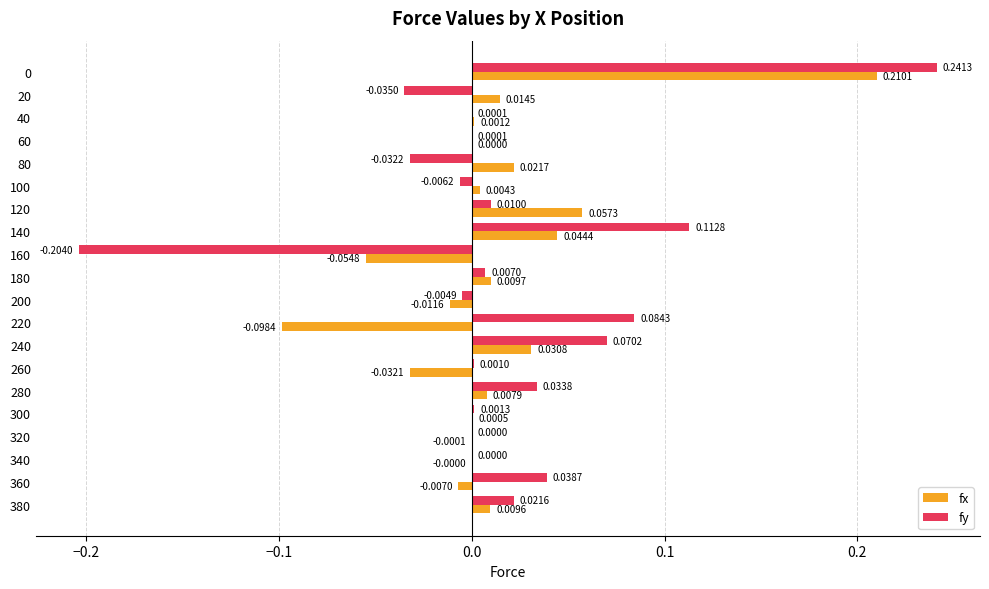

What is the sum of all fy values?

0.3